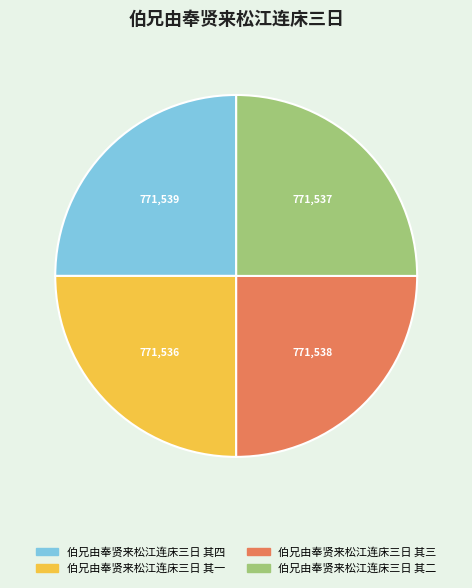

True or false: 伯兄由奉贤来松江连床三日 其一 accounts for 25% of the total.

True